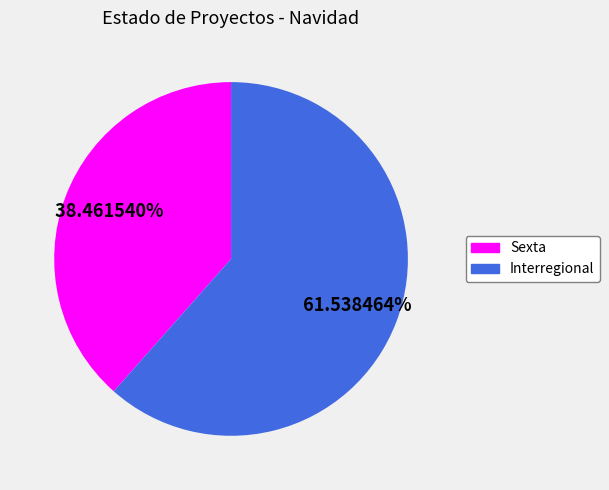

What is the ratio of the value at Interregional to the value at Sexta?

1.6